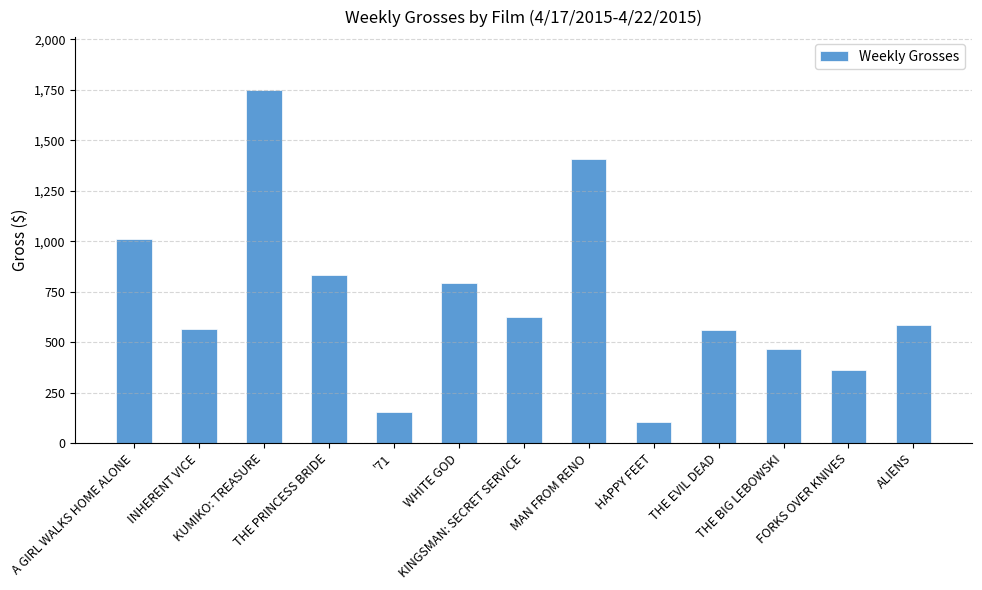

What is the minimum value shown in the chart?

104